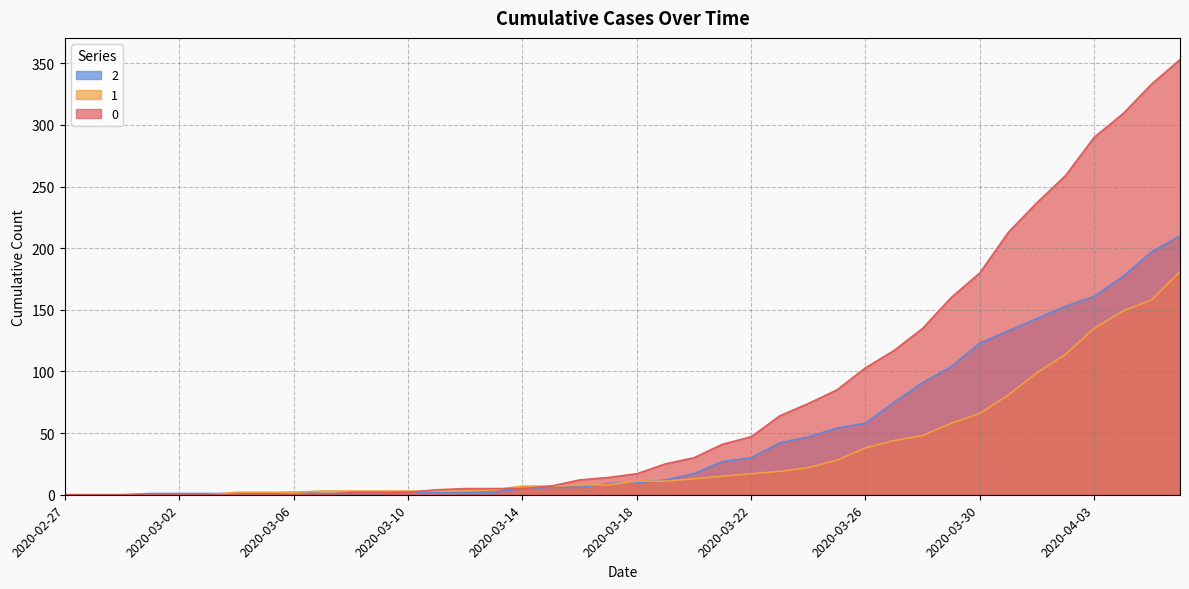

What is the average value of the 1 series?

34